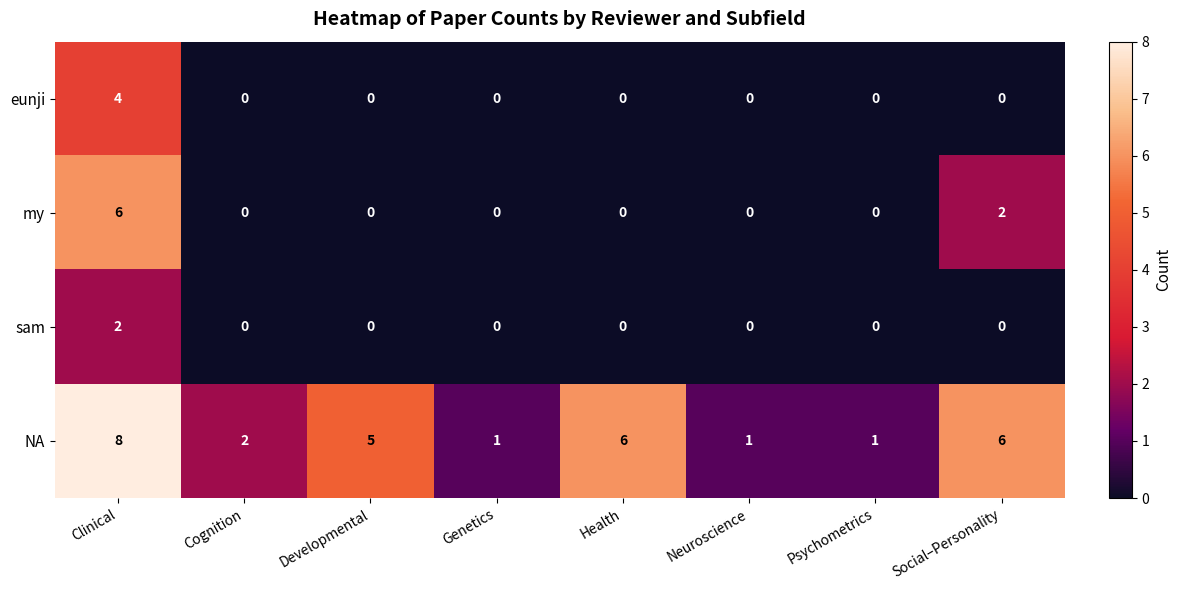

List the series in order of their peak value, highest first.

NA, my, eunji, sam